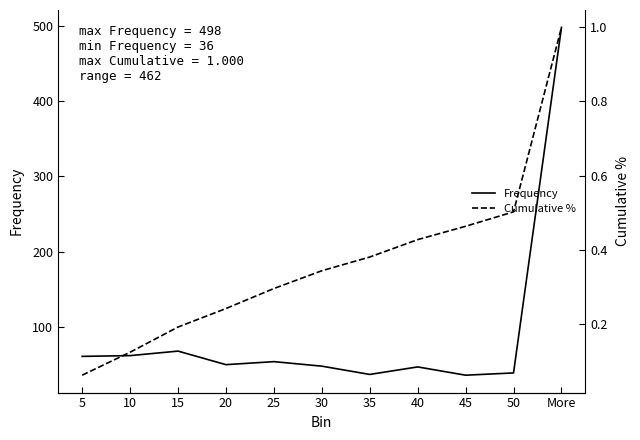

True or false: Cumulative % and Frequency intersect in this chart.

False